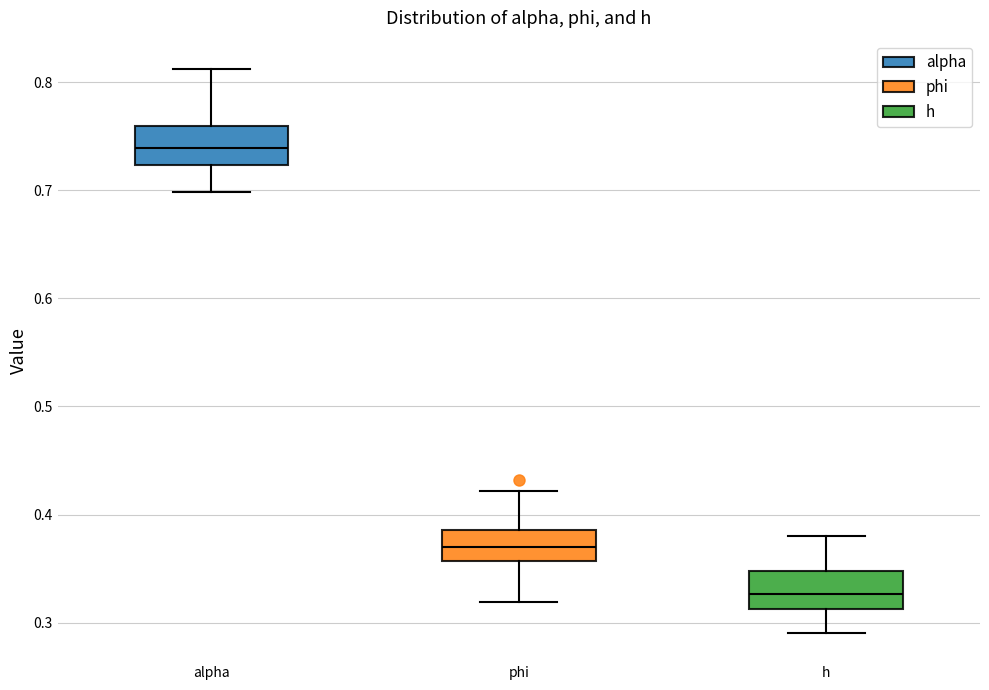

Reading left to right, transcribe this box plot: for each box, give where its median line is, the range the box spans, and where its two whiskers end, as read against the y-axis. The values are not printed on the chart, so give them approximately, as read against the axis.

alpha: median 0.74, box 0.72 to 0.76, whiskers 0.70 to 0.81
phi: median 0.37, box 0.36 to 0.39, whiskers 0.32 to 0.42
h: median 0.33, box 0.31 to 0.35, whiskers 0.29 to 0.38